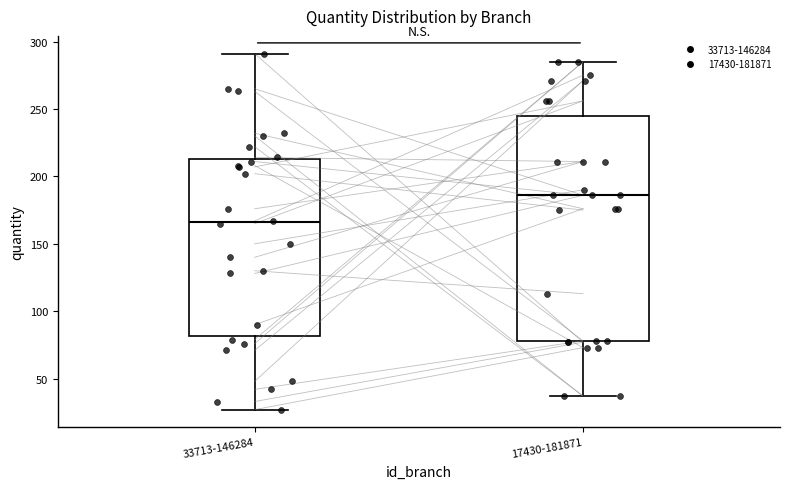

Which box is the tallest, from its lower edge to its upper edge?

17430-181871